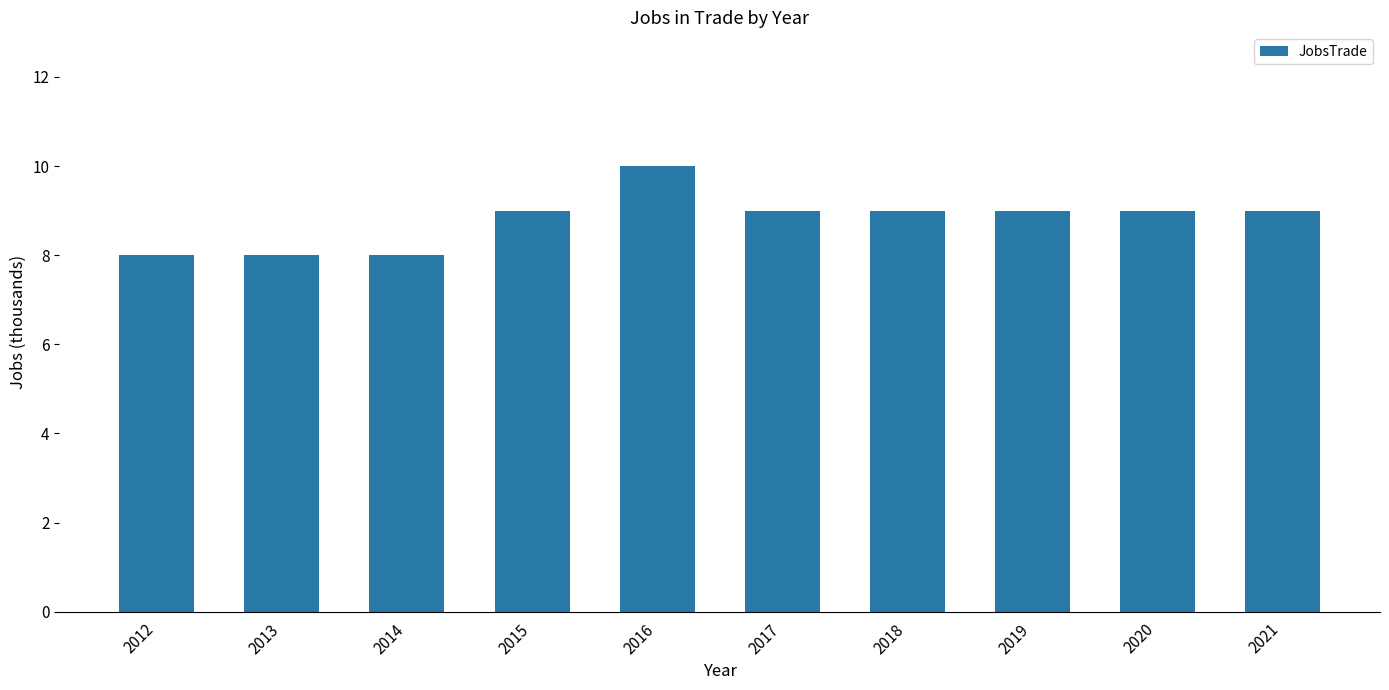

What is the value of the 7th bar from the left?

9